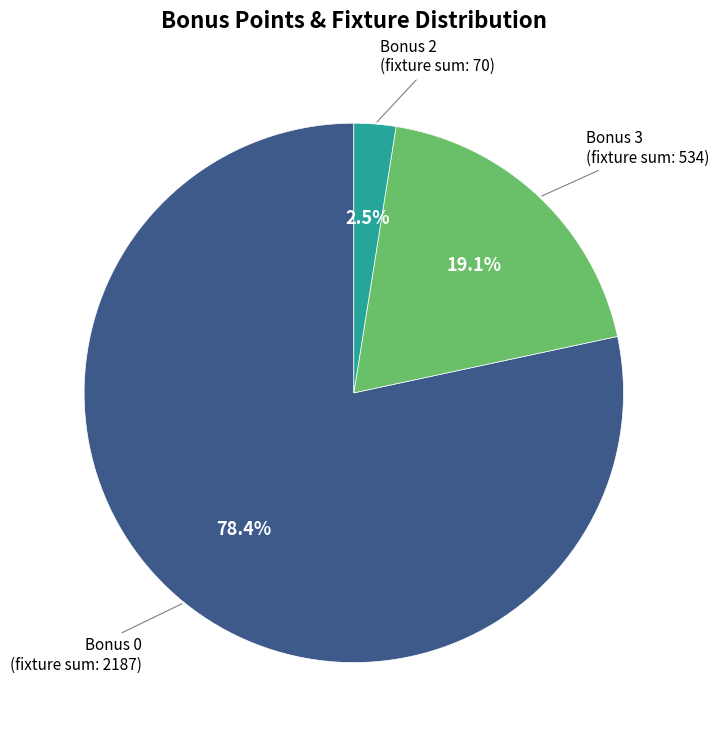

Is there a majority slice in this chart?

Yes